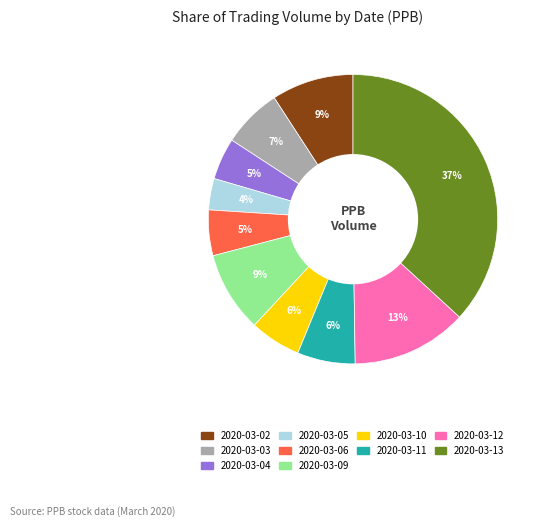

Do 2020-03-12 and 2020-03-05 together represent more than half of the pie?

No